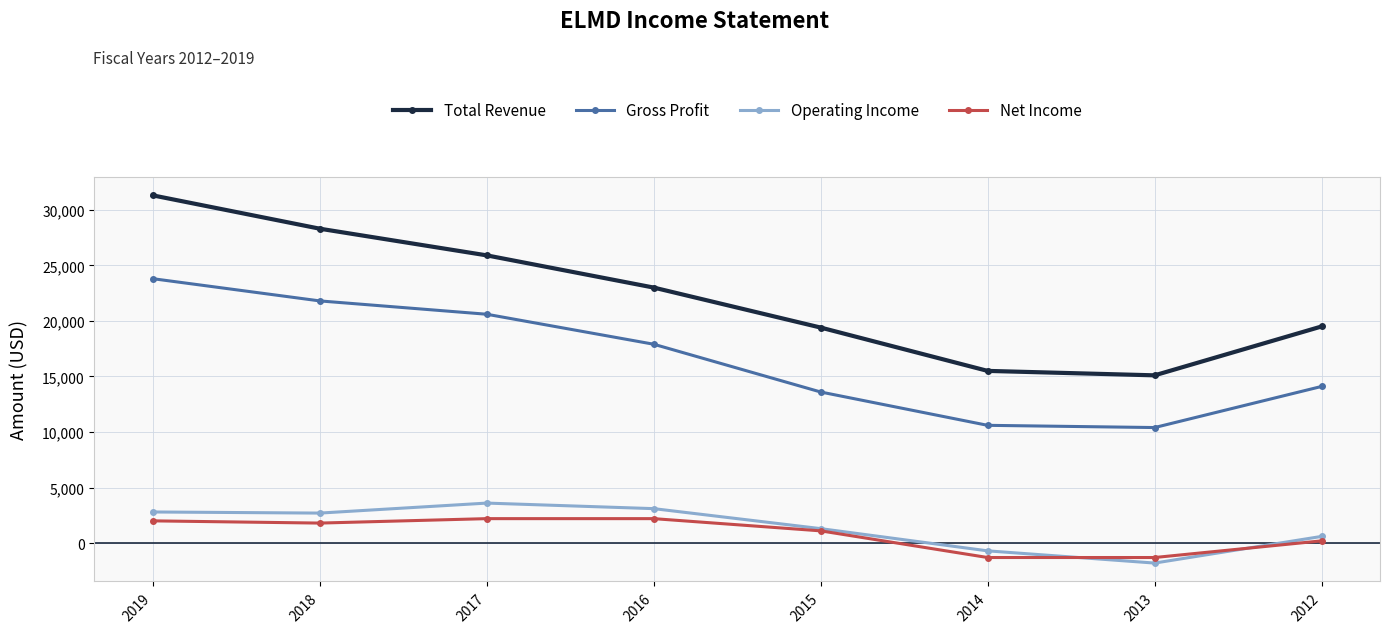

What is the difference between the Net Income values at 2019 and 2015?

900